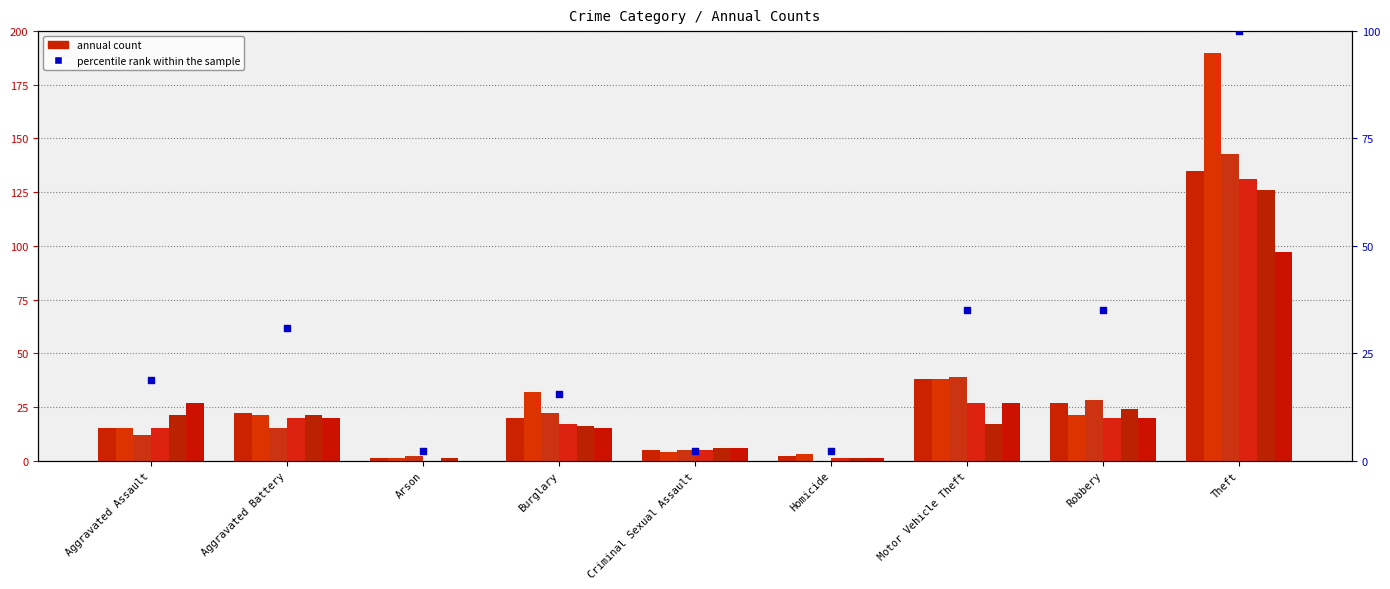

Between Motor Vehicle Theft and Criminal Sexual Assault, which is larger?

Motor Vehicle Theft